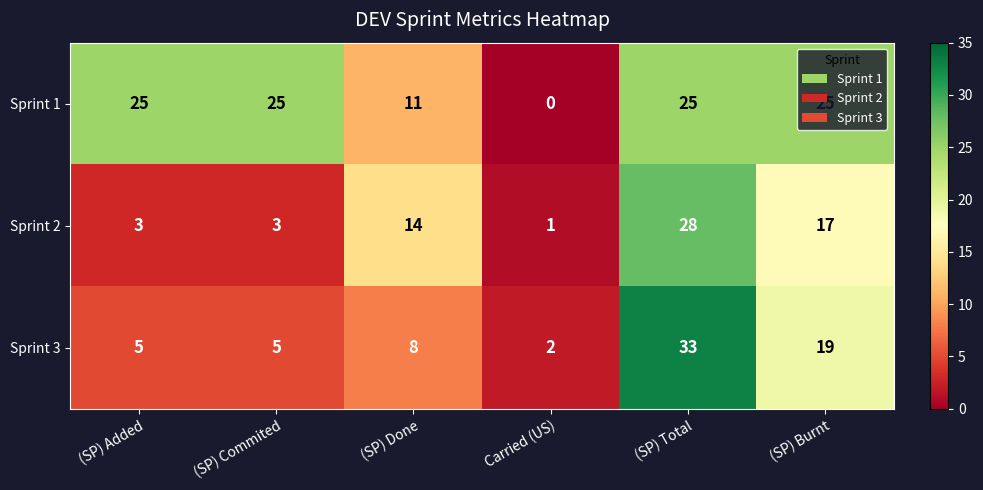

At which category is the sum across all series the highest?

(SP) Total